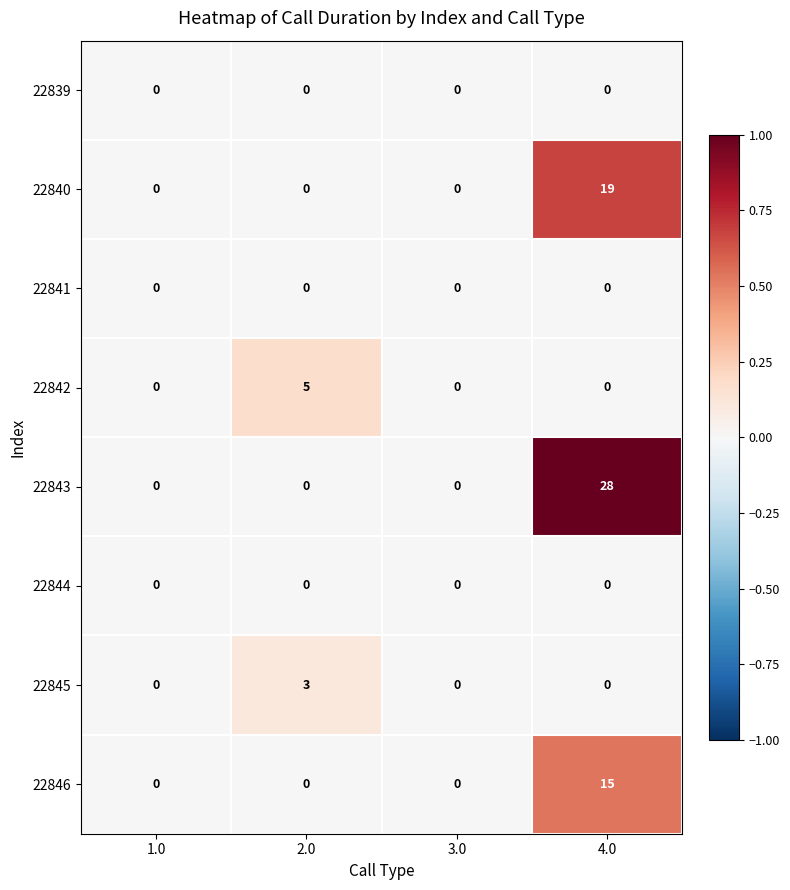

Is it true that 22845 equals 0 at 3.0?

True